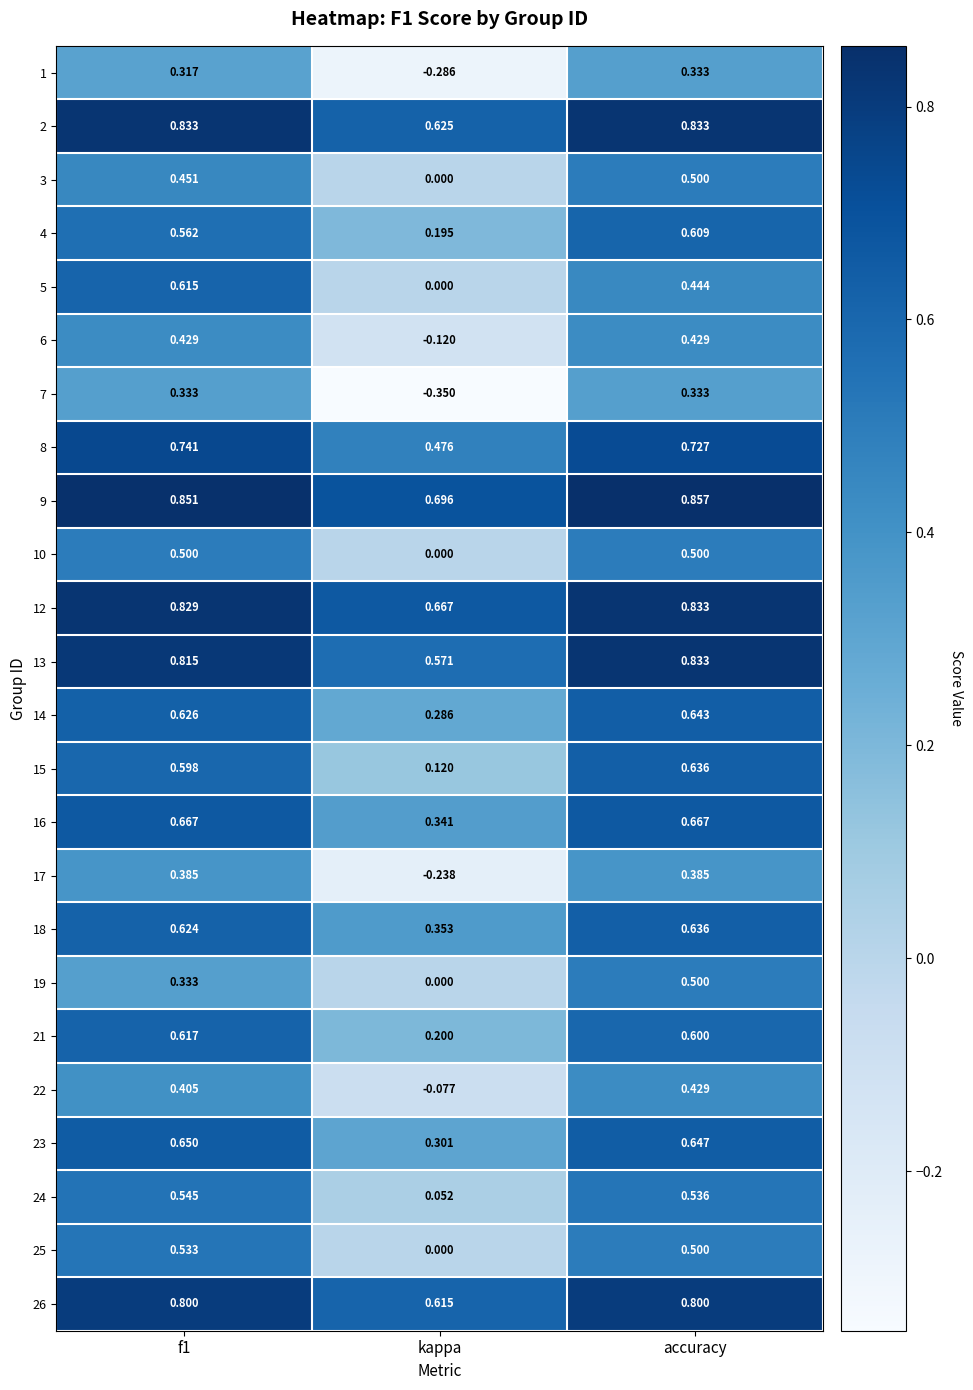

What is the spread (max minus min) of values at kappa?

1.0